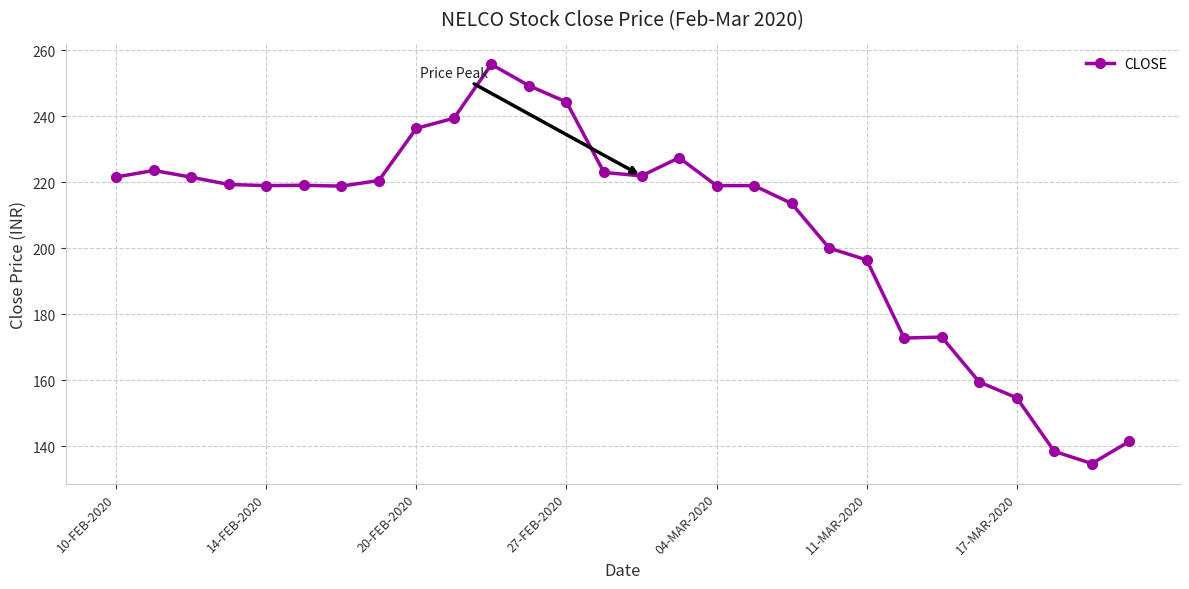

What is the maximum value shown in the chart?

255.7